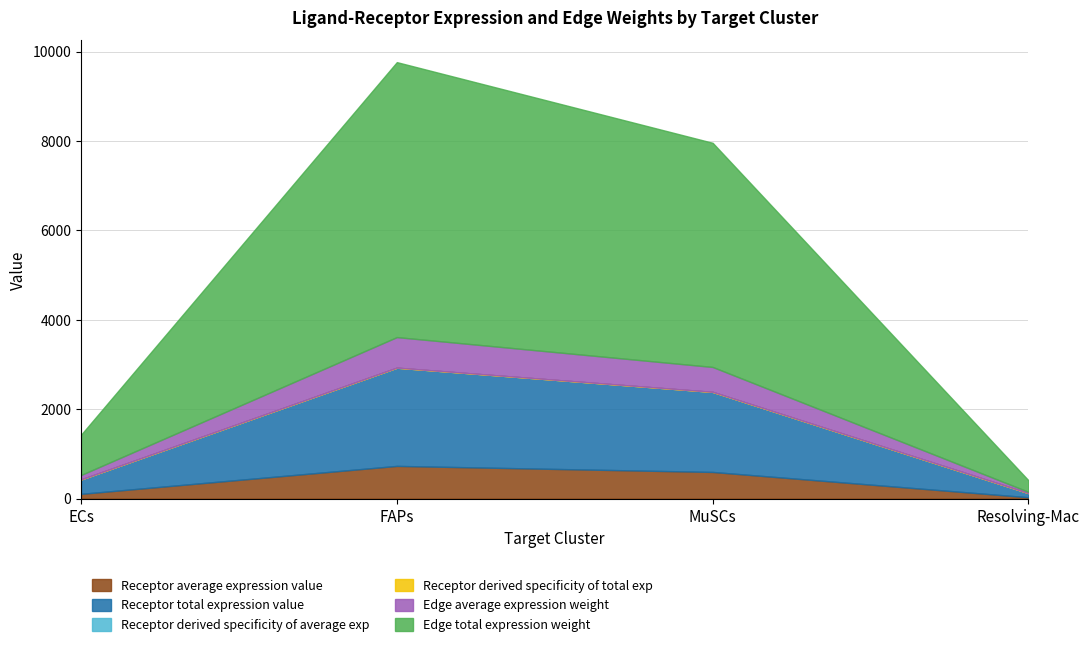

Reading left to right, what are all the values shown in this chart?

Receptor average expression value: ECs=107.2	FAPs=732.2	MuSCs=596.9	Resolving-Mac=30.7
Receptor total expression value: ECs=321.5	FAPs=2196.7	MuSCs=1790.6	Resolving-Mac=92.2
Receptor derived specificity of average exp: ECs=0.1	FAPs=0.5	MuSCs=0.4	Resolving-Mac=0.0
Receptor derived specificity of total exp: ECs=0.1	FAPs=0.5	MuSCs=0.4	Resolving-Mac=0.0
Edge average expression weight: ECs=100.0	FAPs=683.5	MuSCs=557.2	Resolving-Mac=28.7
Edge total expression weight: ECs=900.2	FAPs=6151.7	MuSCs=5014.5	Resolving-Mac=258.3